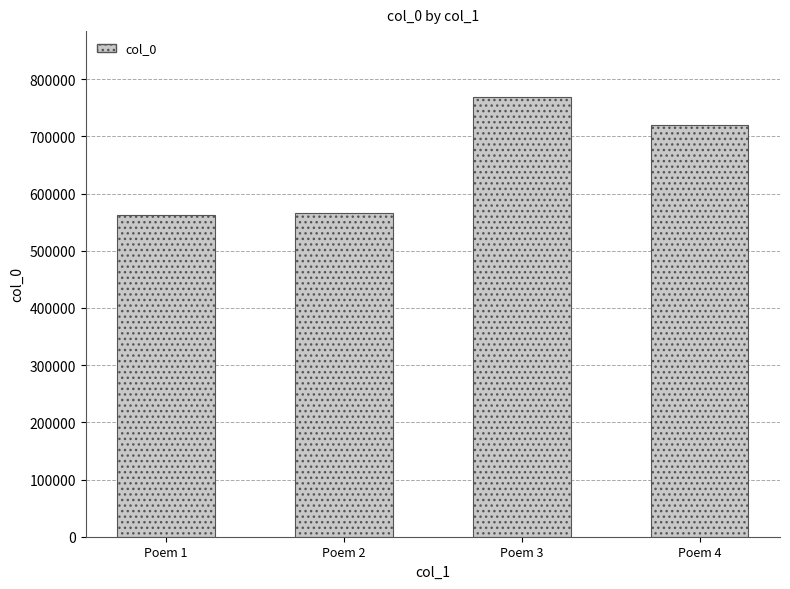

What is the value of the 4th bar from the left?

720610